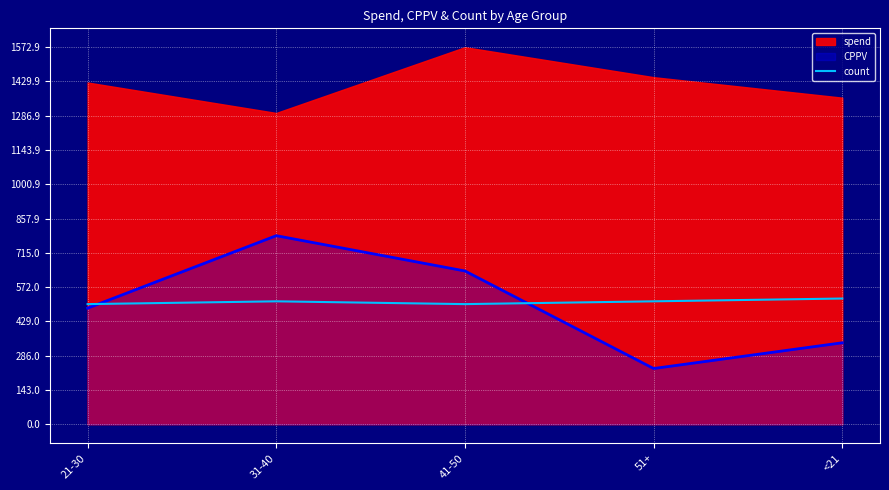

What is the highest value of the count series?

524.3